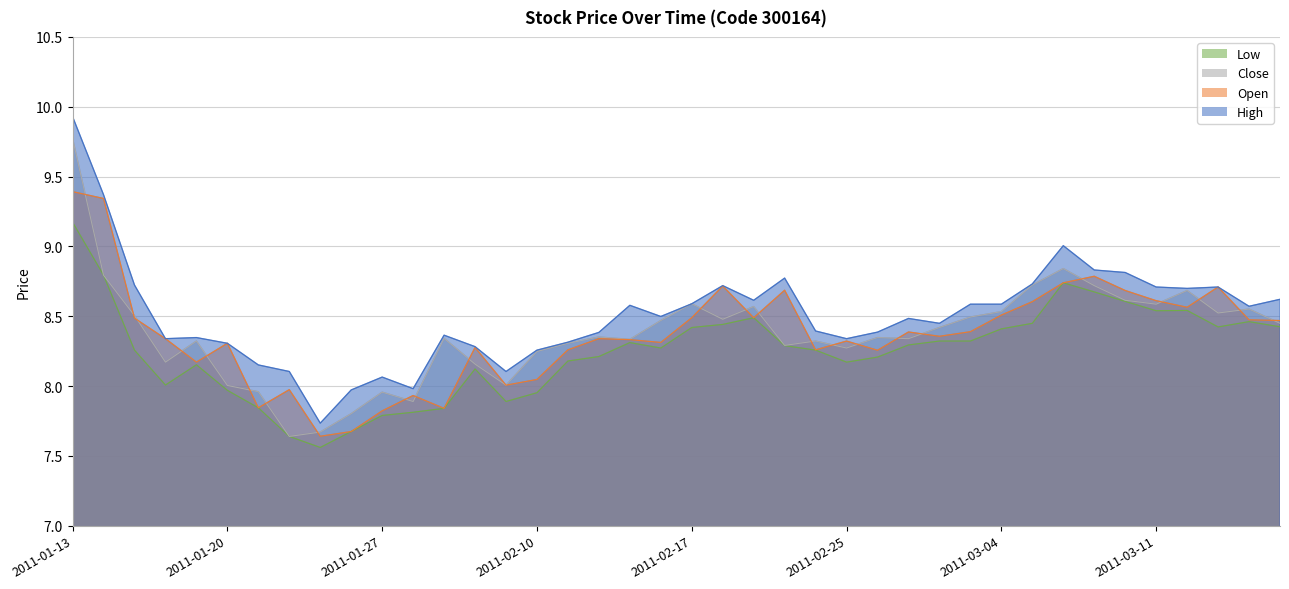

What is the total value across all series at 2011-02-16?

33.6